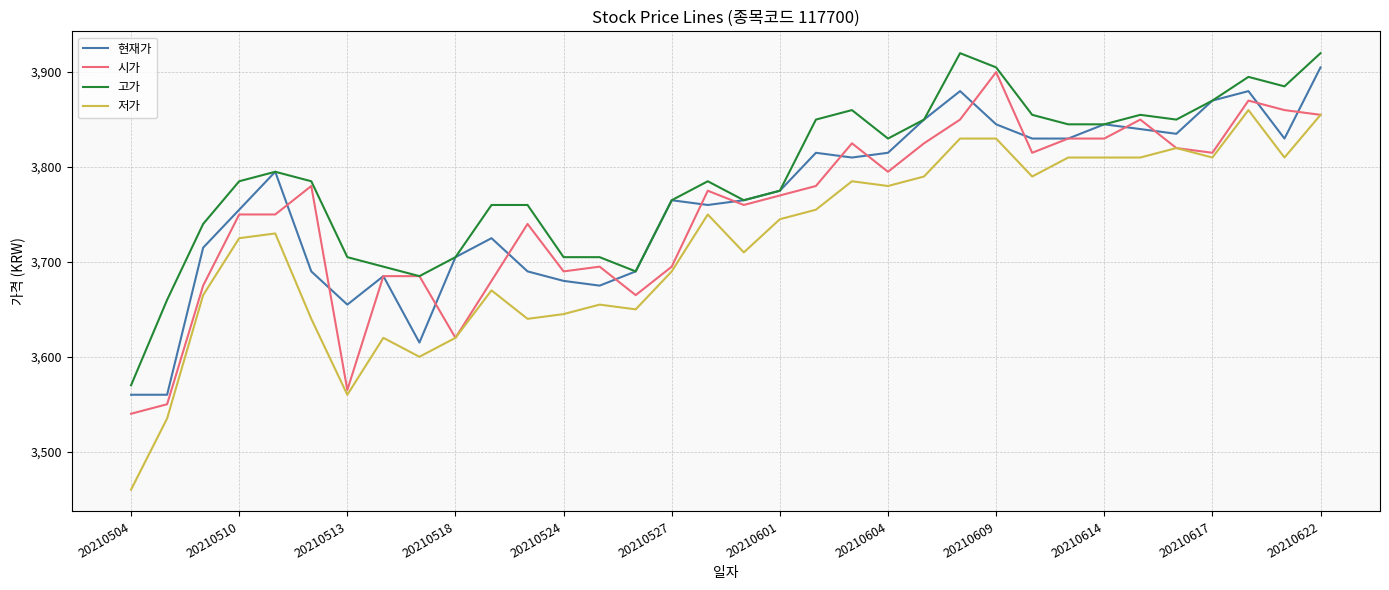

Which series has the largest total across all categories?

고가